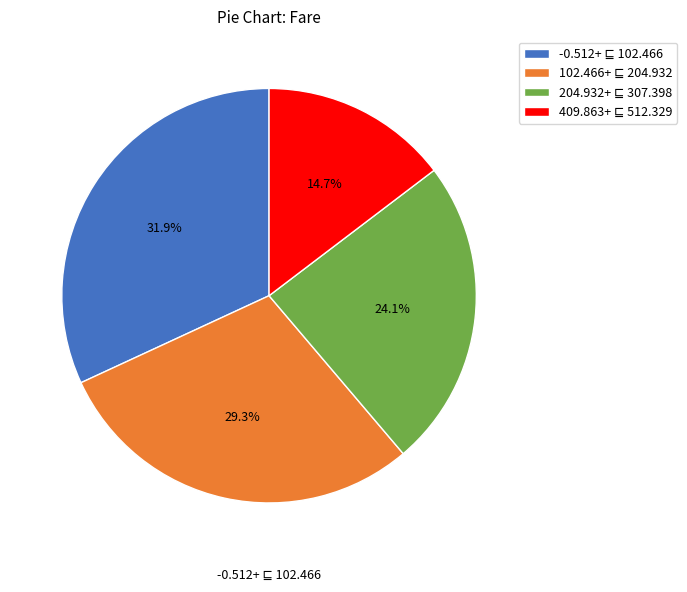

Is there a majority slice in this chart?

No